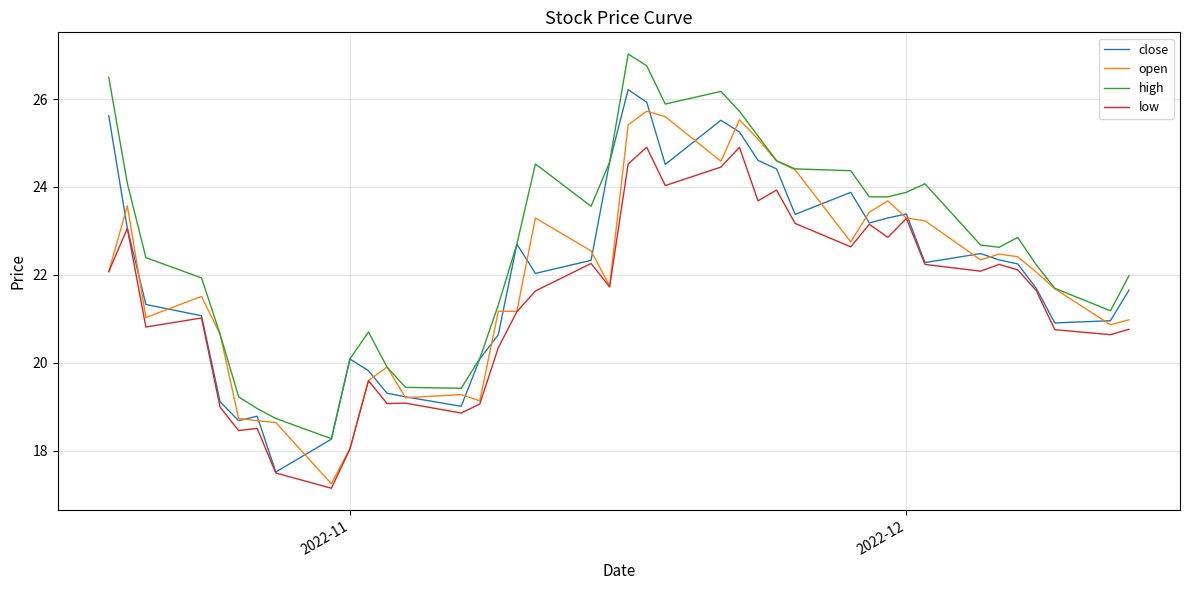

True or false: high and low intersect in this chart.

False